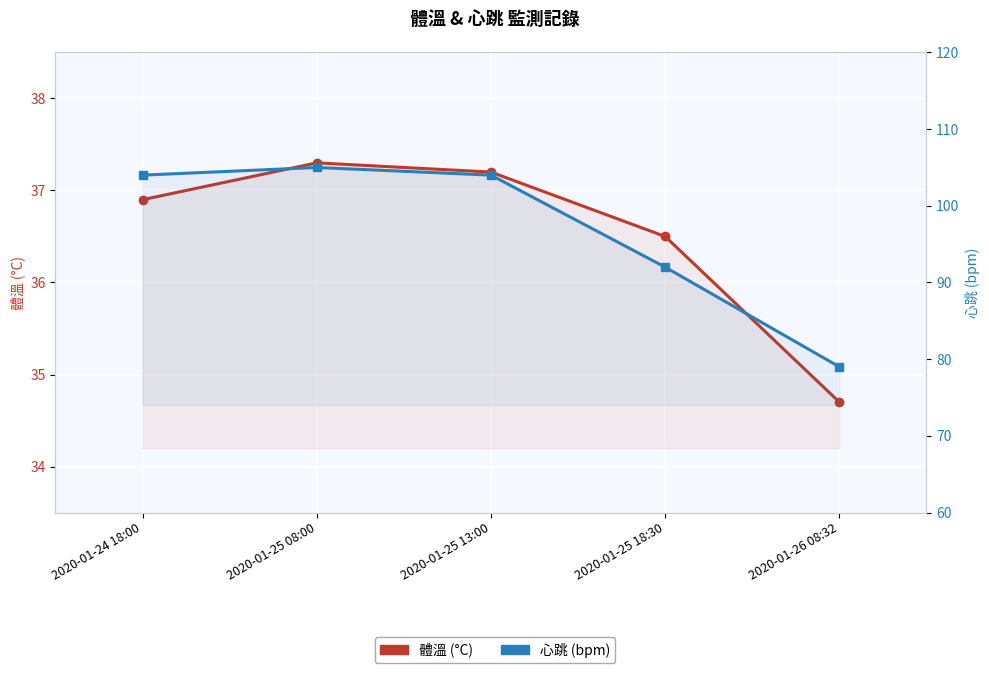

How many categories are shown in the chart?

5